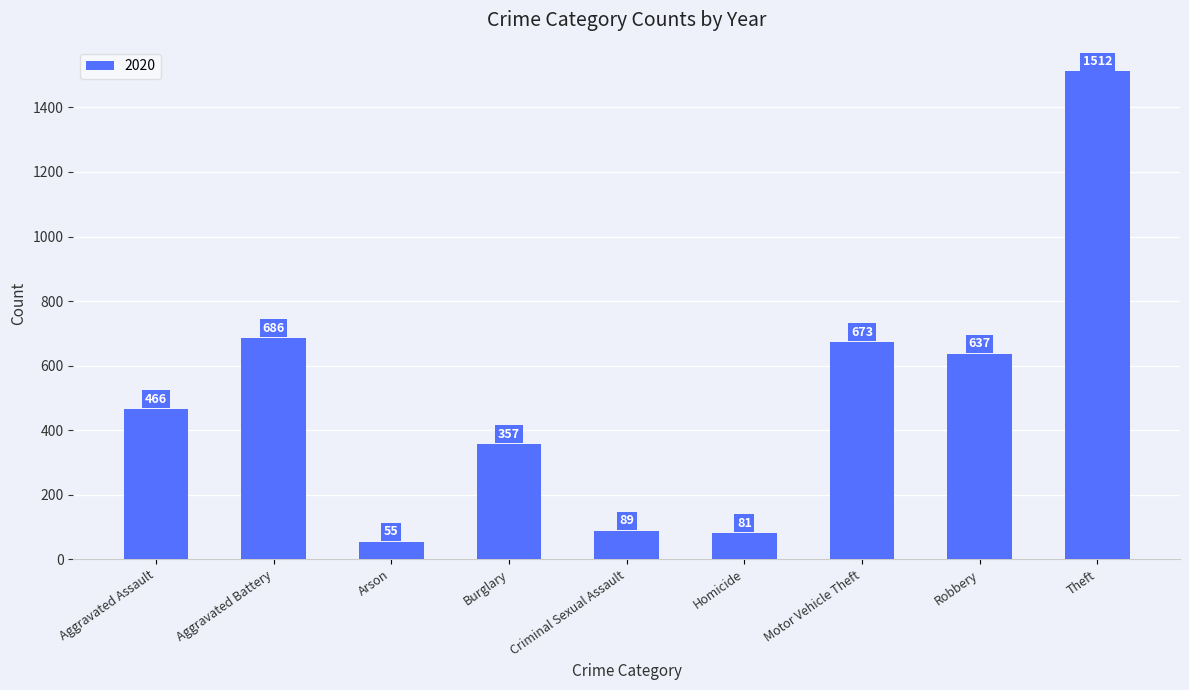

Rank the categories by value from highest to lowest.

Theft, Aggravated Battery, Motor Vehicle Theft, Robbery, Aggravated Assault, Burglary, Criminal Sexual Assault, Homicide, Arson